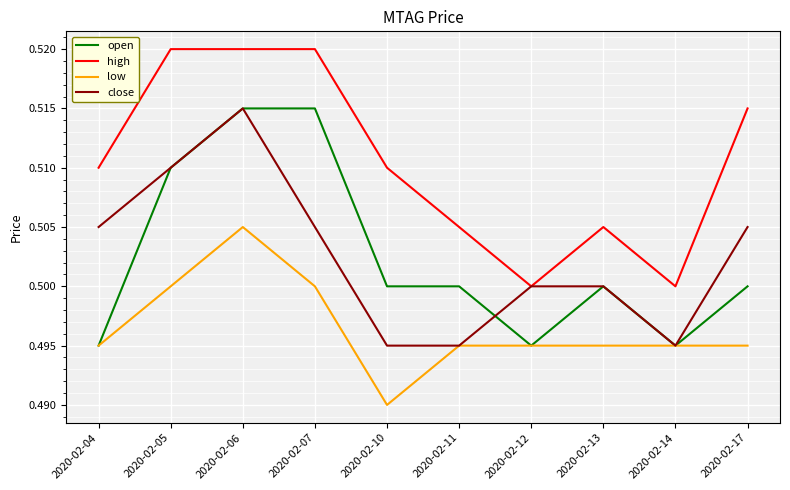

Is it true that open equals 0.5 at 2020-02-12?

True